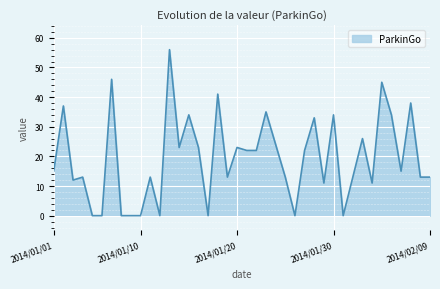

What is the difference between the maximum and minimum values?

56